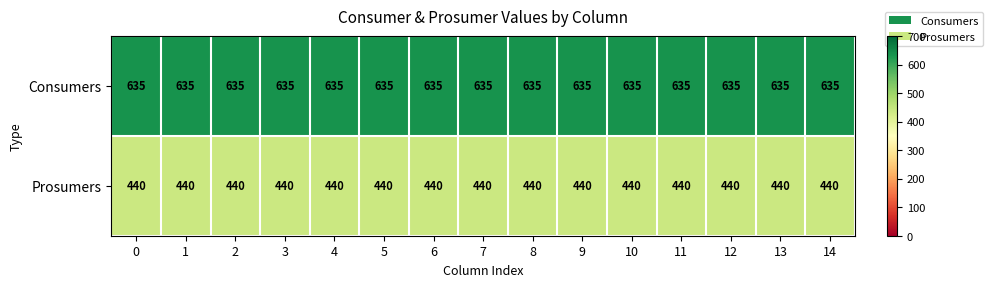

Count the number of data series in this chart.

2